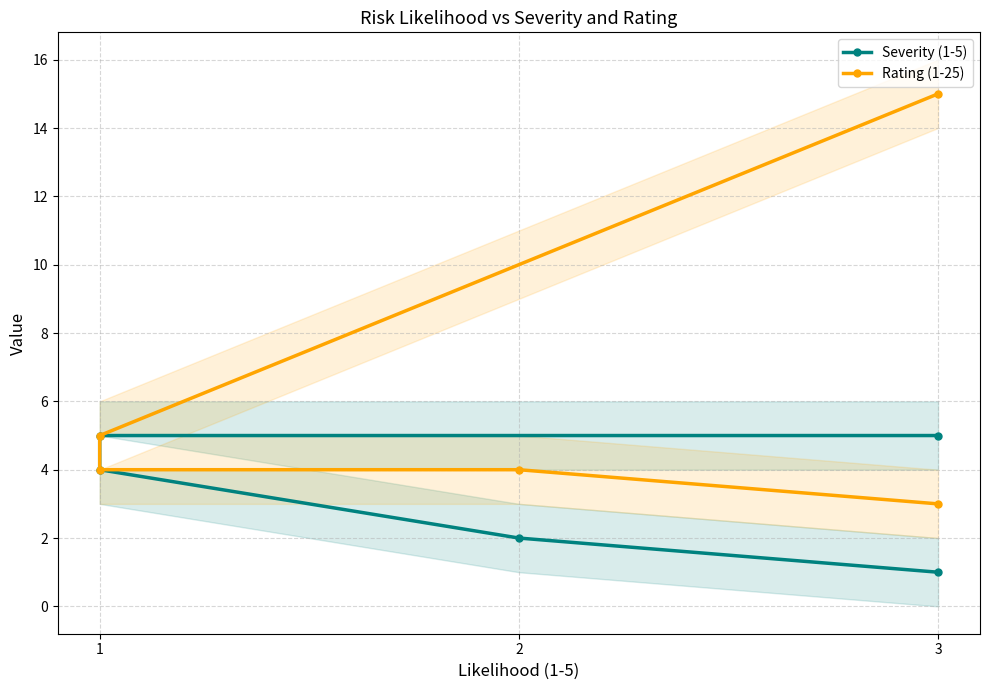

True or false: Rating (1-25) and Severity (1-5) intersect in this chart.

False